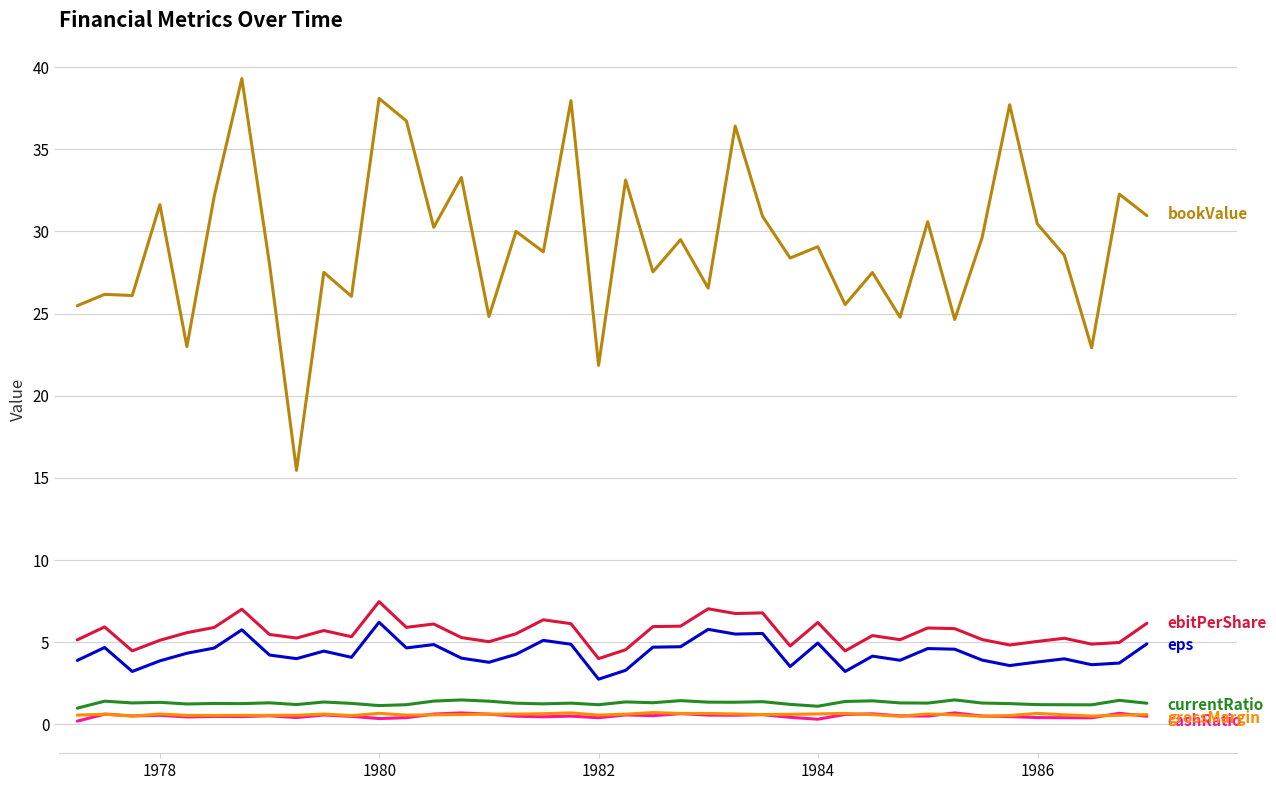

Is this an area chart (filled region under the line)?

No